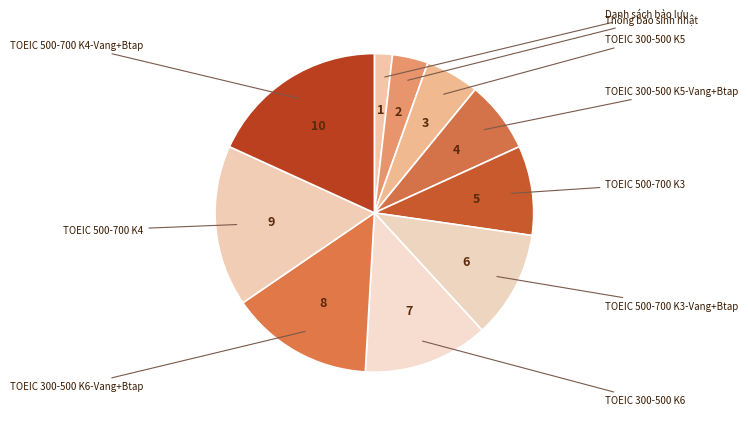

Which category has the biggest portion of the pie?

TOEIC 500-700 K4-Vang+Btap